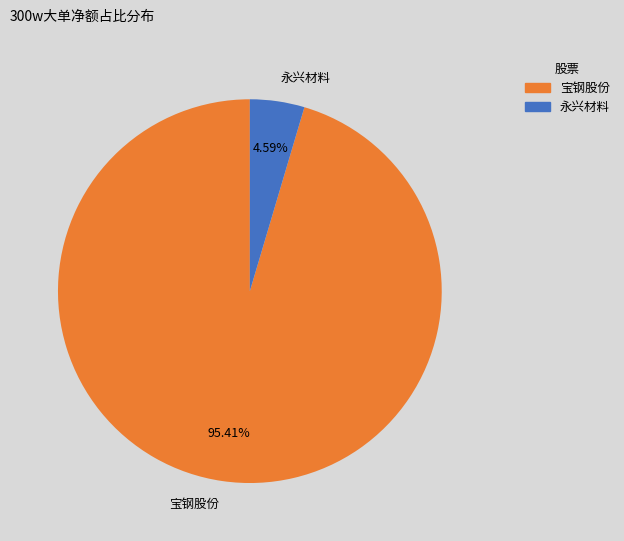

Which category has the smallest portion of the pie?

永兴材料